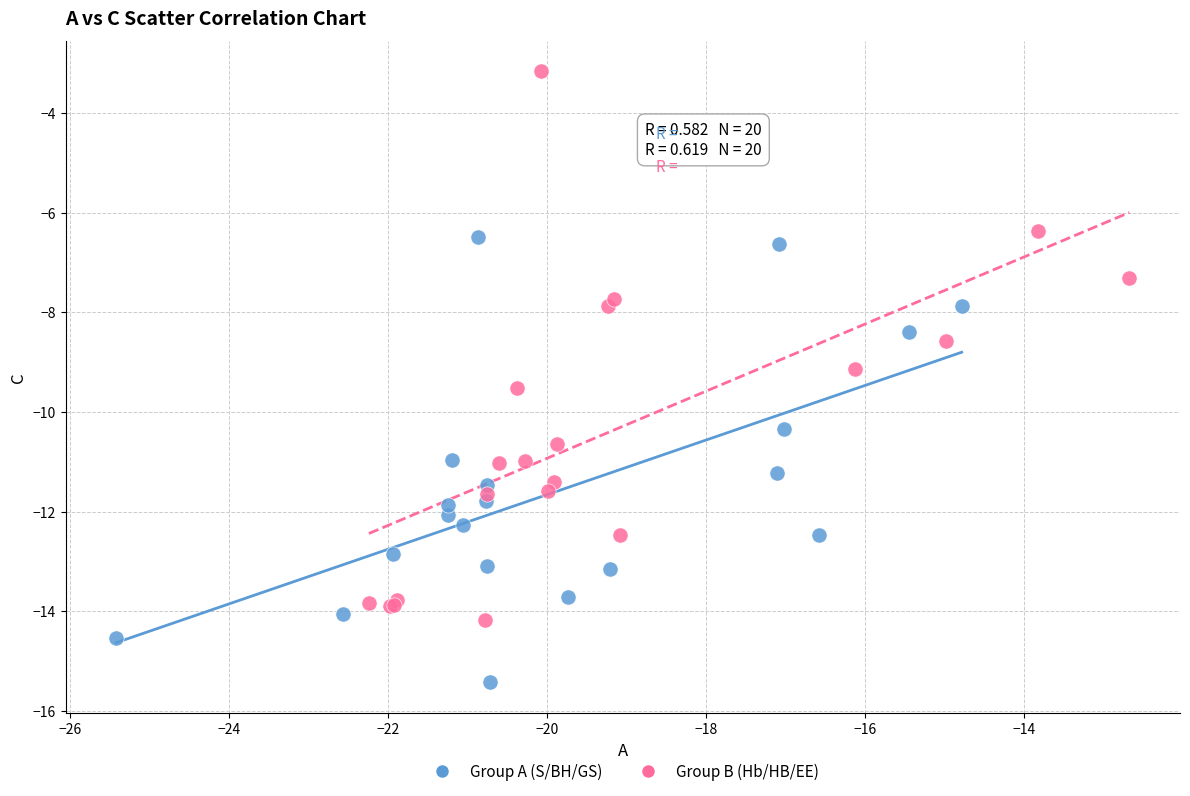

Which series contains the lowest Y value?

Group A (S/BH/GS)